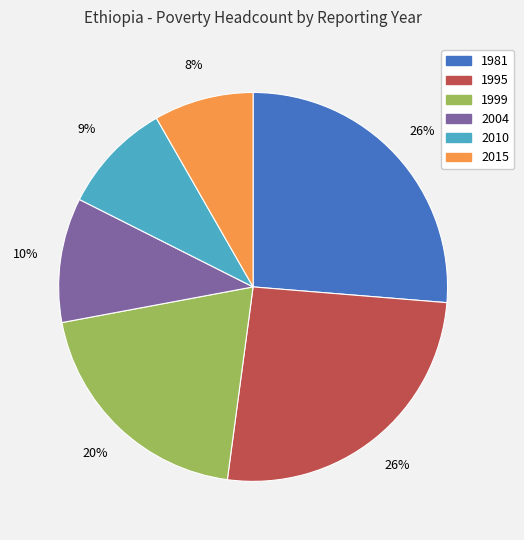

Which has a higher value, 1999 or 2004?

1999